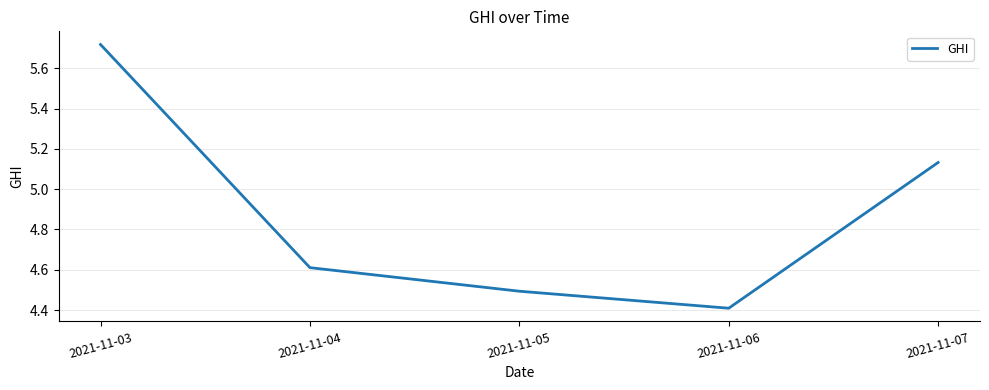

Is it true that the value at 2021-11-05 is 7.7?

False